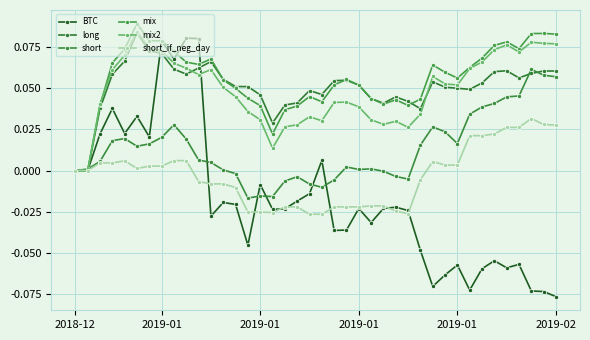

How many categories are shown in the chart?

40